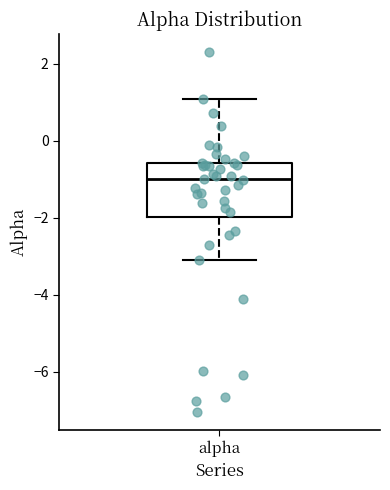

Where does the lower whisker of the box for alpha end on the y-axis? The values are not printed on the chart, so give them approximately, as read against the axis.

-3.0